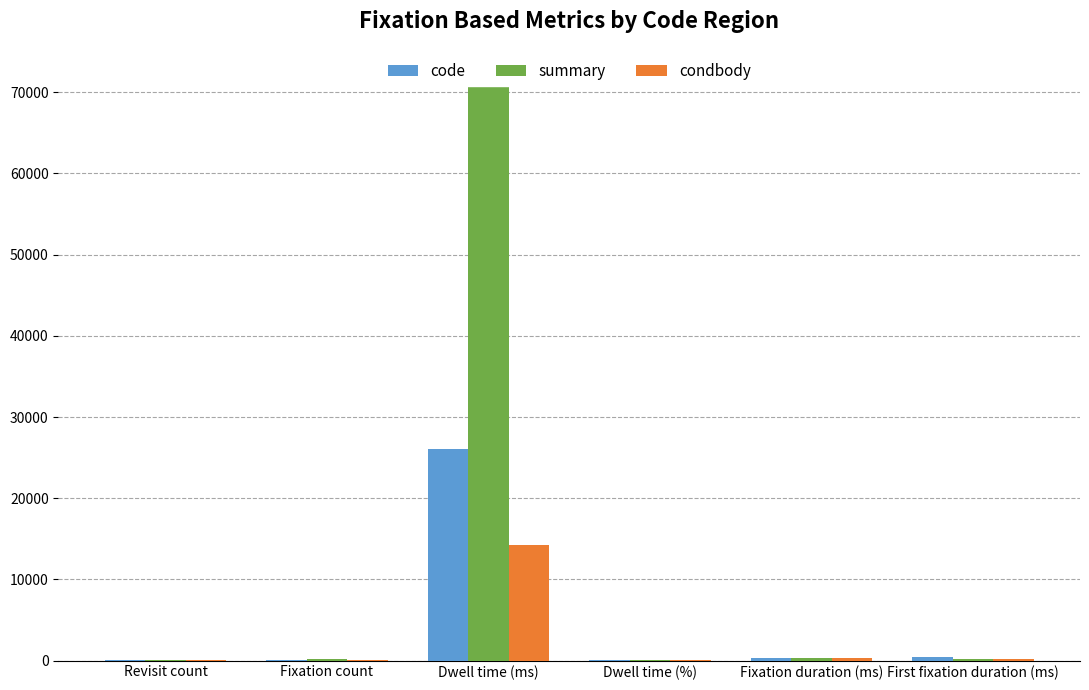

Which series has the widest spread of values?

summary